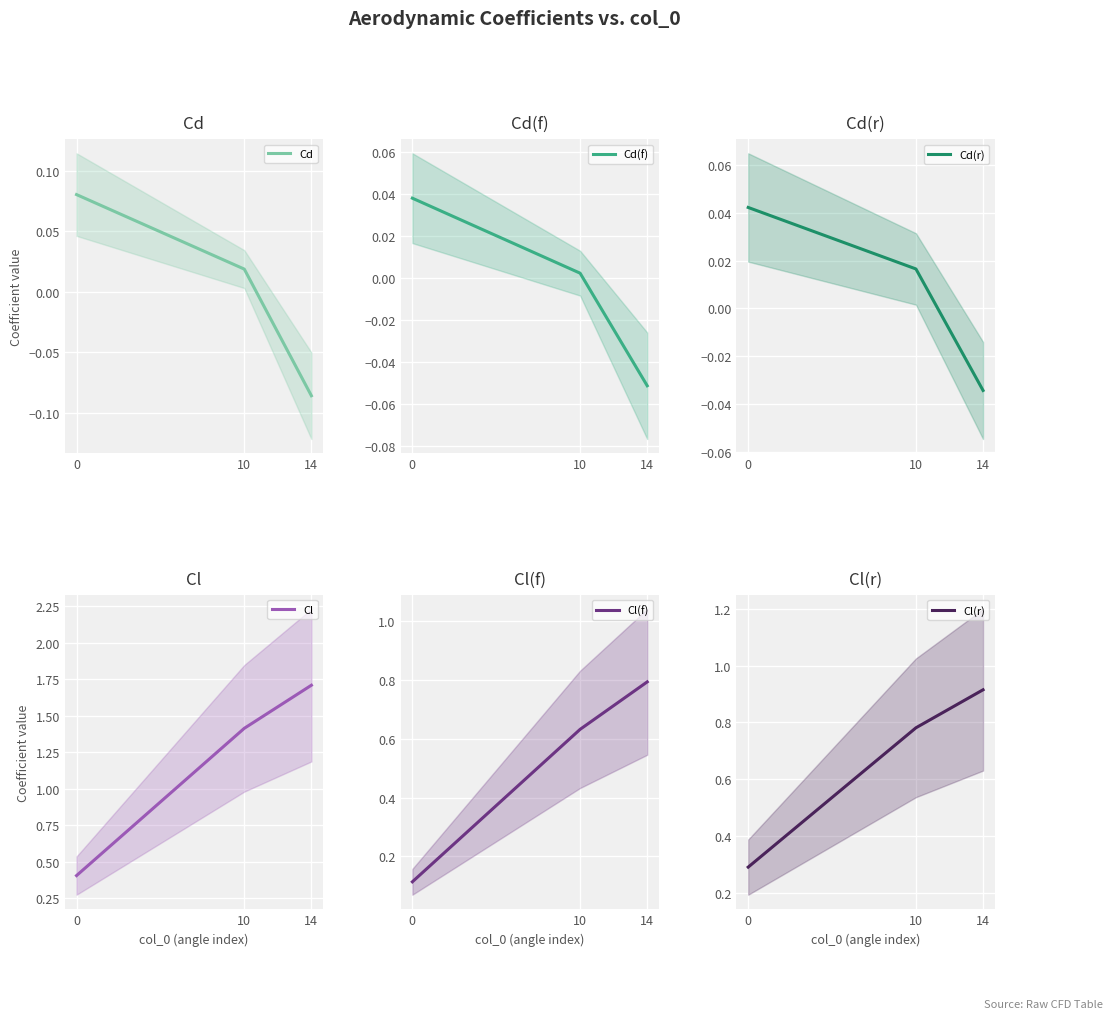

The Cl series shows 0.2 at 0. True or false?

False